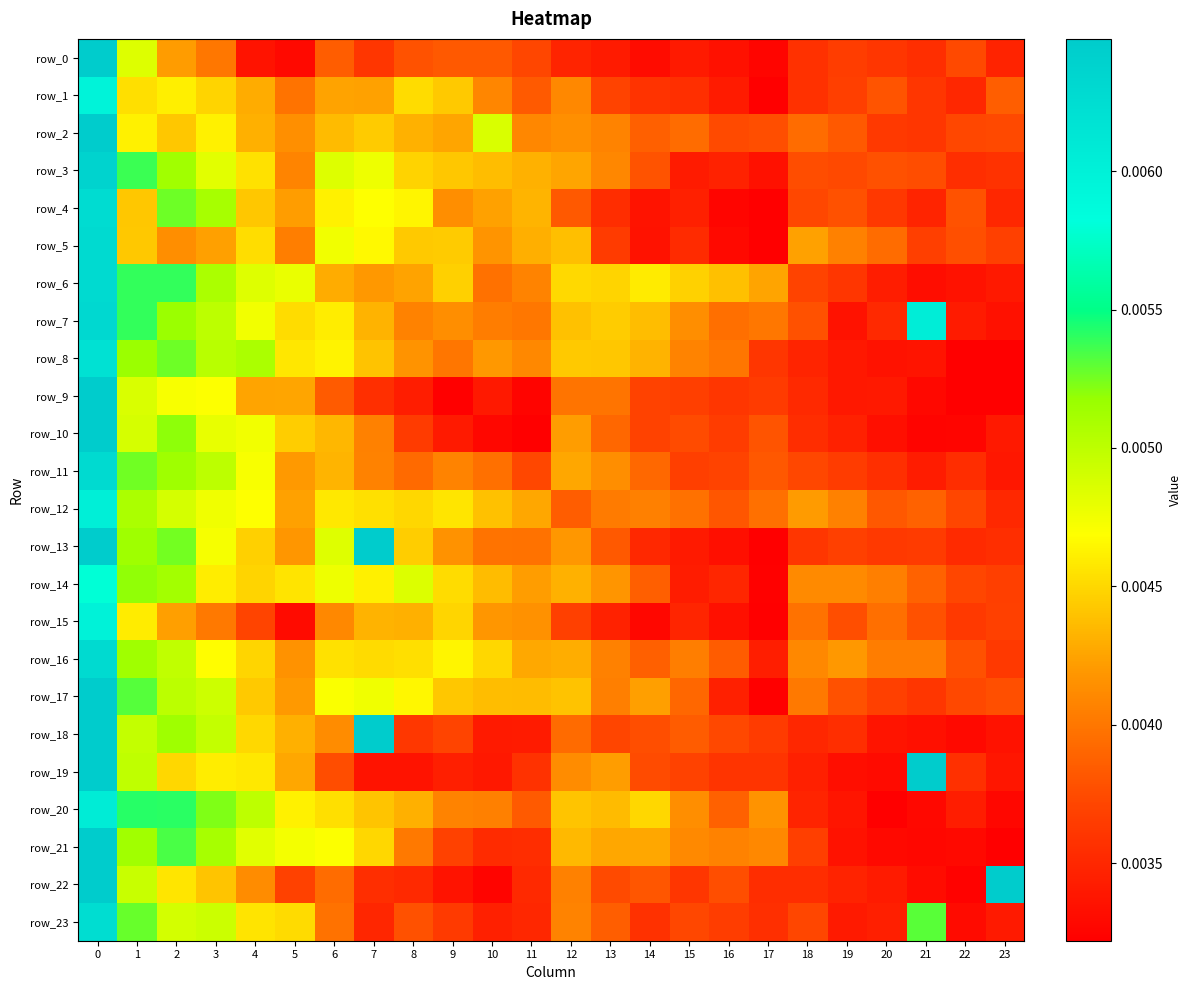

Where is row_5 nearest to the value 0?

17